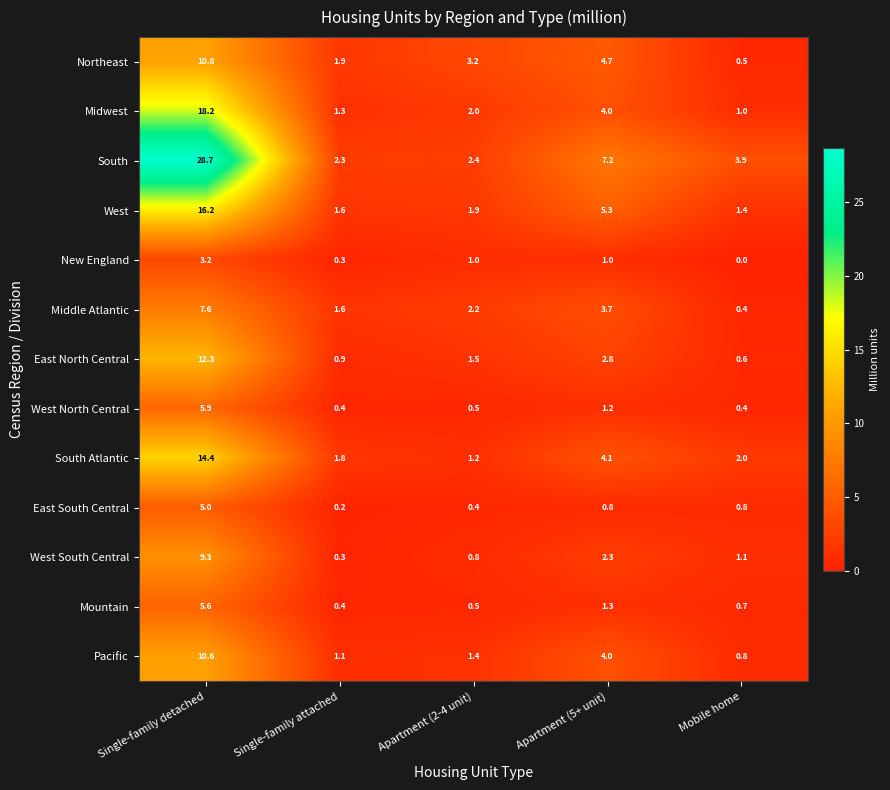

What value does the South Atlantic series have at Single-family detached?

14.4